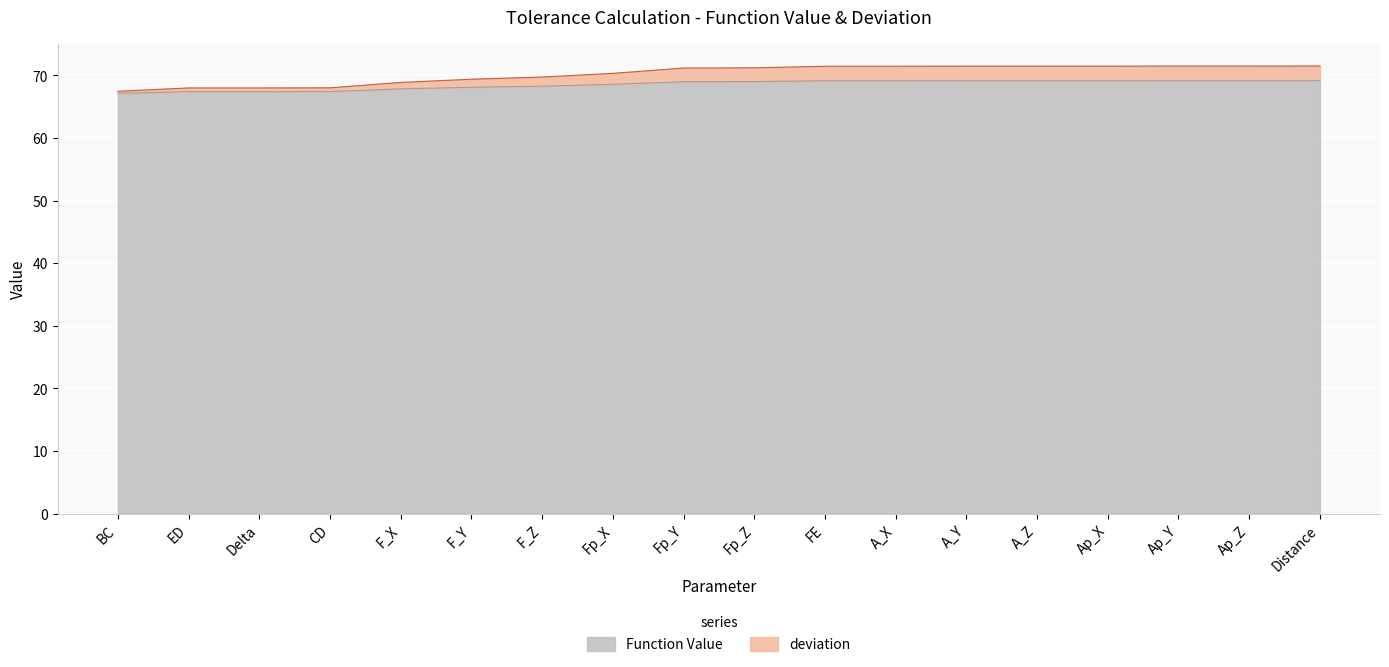

What is the lowest value of the Function Value series?

67.1